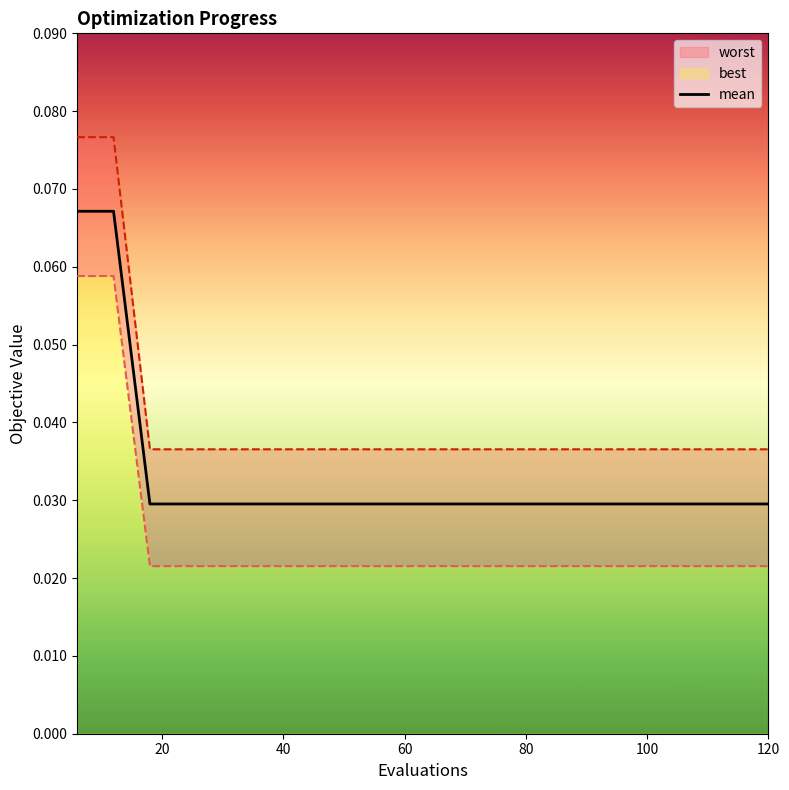

Reading left to right, transcribe all the data shown in this chart.

0.1	0.1	0.0	0.0	0.0	0.0	0.0	0.0	0.0	0.0	0.0	0.0	0.0	0.0	0.0	0.0	0.0	0.0	0.0	0.0